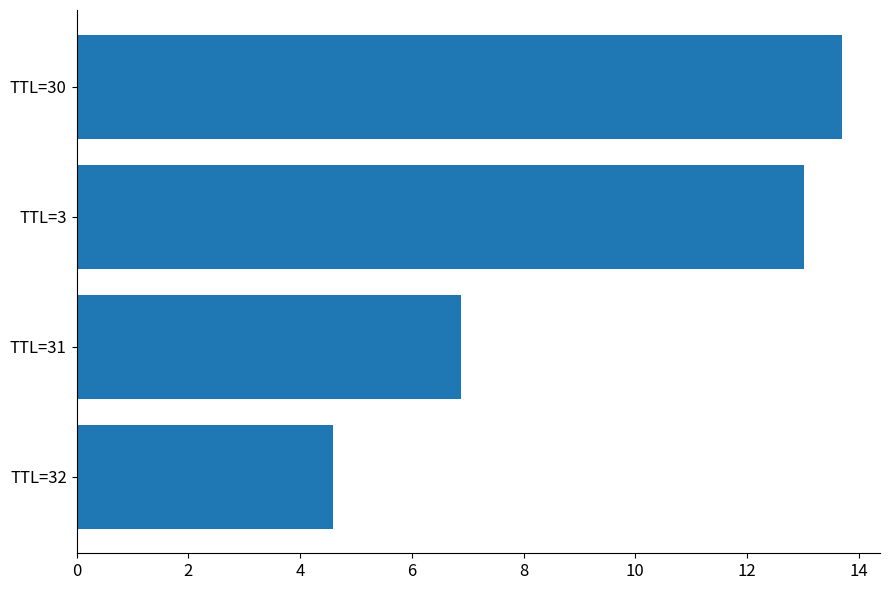

True or false: the data shows 6.9 at TTL=31.

True